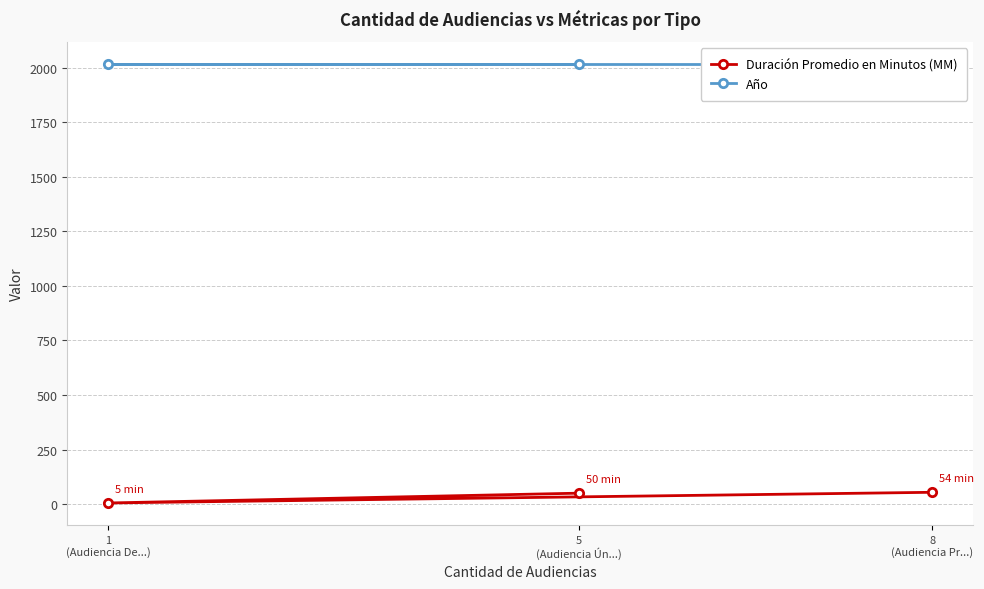

The Duración Promedio en Minutos (MM) series shows 85 at 5
(Audiencia Ún...). True or false?

False